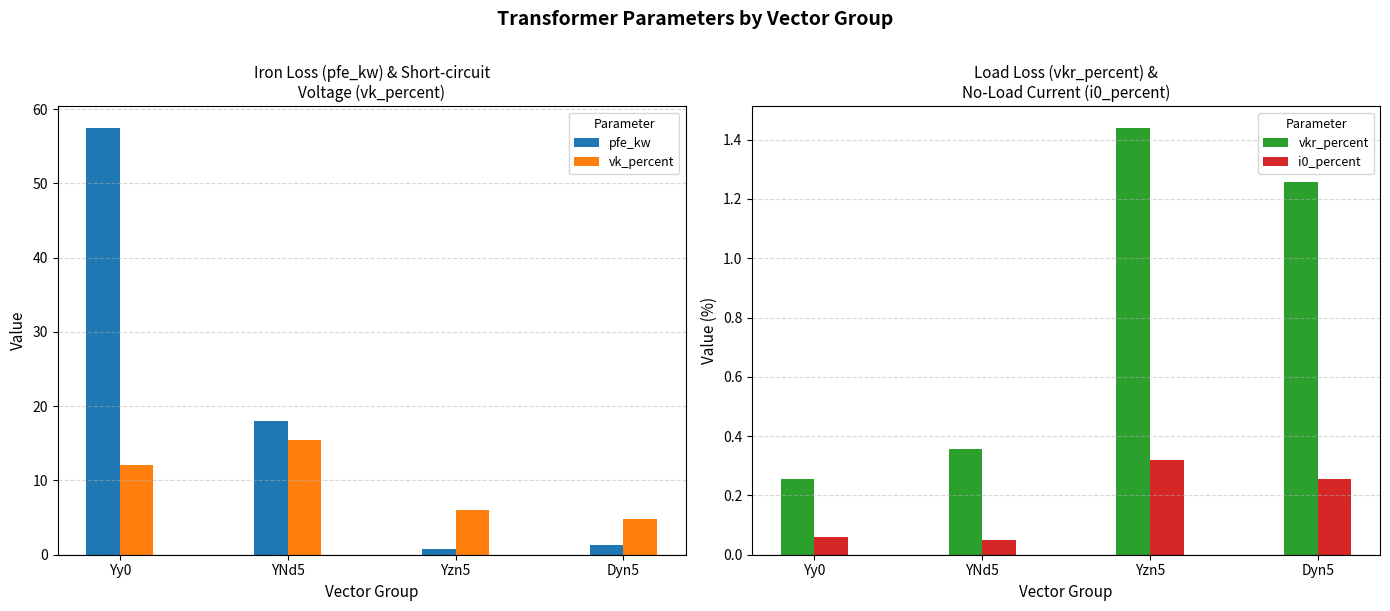

At Dyn5, list the series in order from largest to smallest.

vk_percent, pfe_kw, vkr_percent, i0_percent